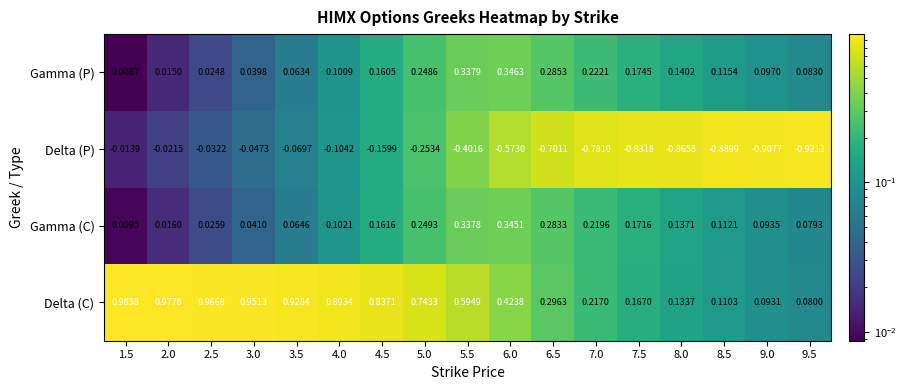

Which series has the largest total across all categories?

Delta (C)